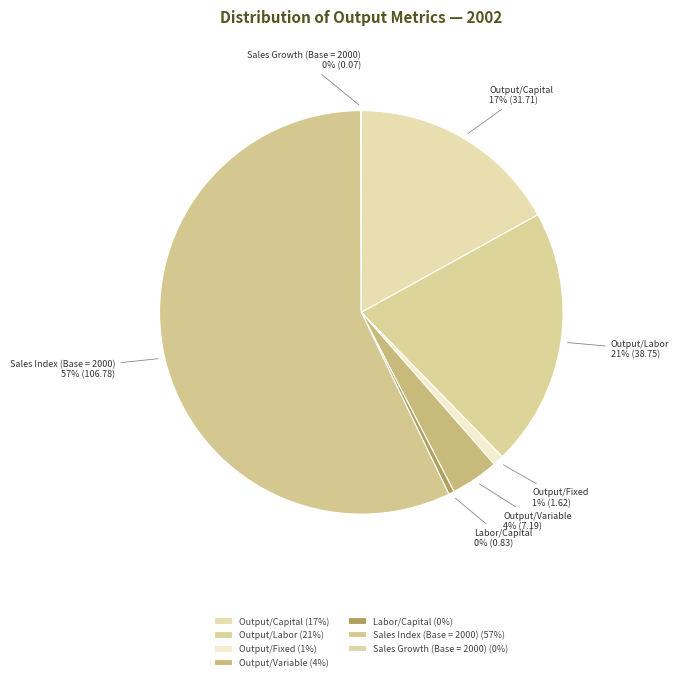

Which category has the biggest portion of the pie?

Sales Index (Base = 2000)